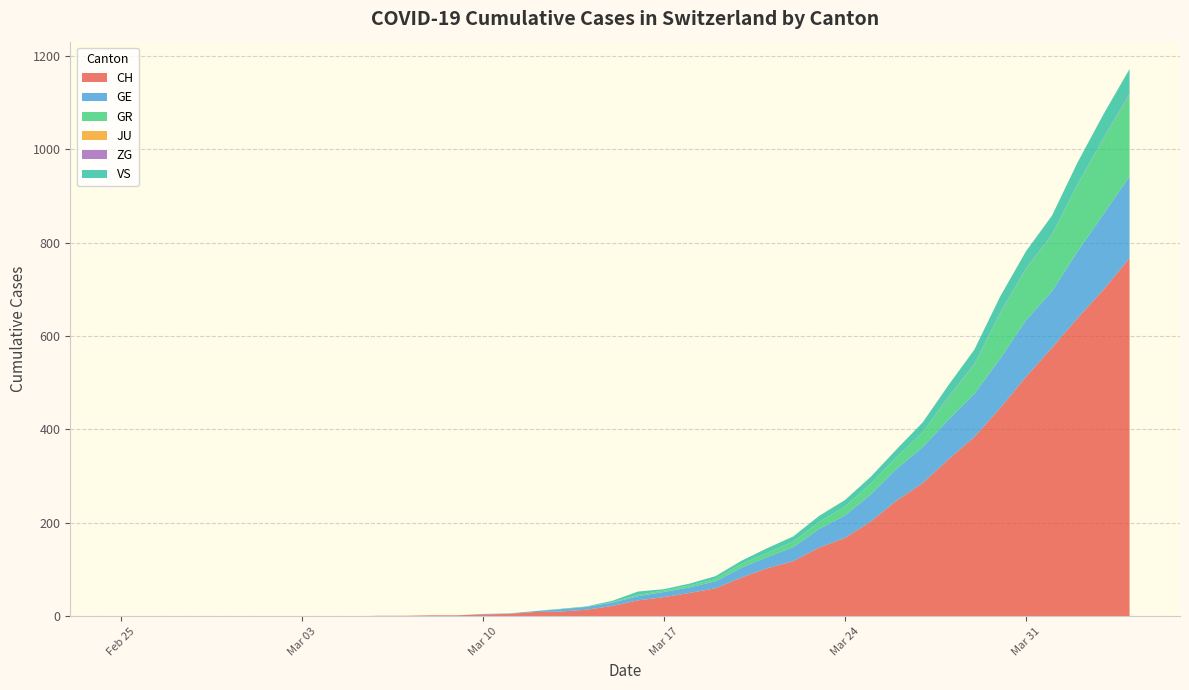

Reading left to right, list all the values displayed in this chart.

CH: 2020-02-25=0	2020-02-26=0	2020-02-27=0	2020-02-28=0	2020-02-29=0	2020-03-01=0	2020-03-02=0	2020-03-03=0	2020-03-04=0	2020-03-05=0	2020-03-06=1	2020-03-07=1	2020-03-08=2	2020-03-09=2	2020-03-10=4	2020-03-11=5	2020-03-12=9	2020-03-13=10	2020-03-14=14	2020-03-15=22	2020-03-16=34	2020-03-17=41	2020-03-18=50	2020-03-19=60	2020-03-20=83	2020-03-21=103	2020-03-22=118	2020-03-23=147	2020-03-24=168	2020-03-25=203	2020-03-26=248	2020-03-27=285	2020-03-28=336	2020-03-29=384	2020-03-30=446	2020-03-31=513	2020-04-01=575	2020-04-02=639	2020-04-03=700	2020-04-04=767
GE: 2020-02-25=0	2020-02-26=0	2020-02-27=0	2020-02-28=0	2020-02-29=0	2020-03-01=0	2020-03-02=0	2020-03-03=0	2020-03-04=0	2020-03-05=0	2020-03-06=0	2020-03-07=0	2020-03-08=0	2020-03-09=0	2020-03-10=1	2020-03-11=1	2020-03-12=2	2020-03-13=5	2020-03-14=6	2020-03-15=7	2020-03-16=9	2020-03-17=11	2020-03-18=12	2020-03-19=15	2020-03-20=21	2020-03-21=24	2020-03-22=30	2020-03-23=40	2020-03-24=48	2020-03-25=58	2020-03-26=68	2020-03-27=77	2020-03-28=85	2020-03-29=92	2020-03-30=106	2020-03-31=121	2020-04-01=121	2020-04-02=143	2020-04-03=162	2020-04-04=175
GR: 2020-02-25=0	2020-02-26=0	2020-02-27=0	2020-02-28=0	2020-02-29=0	2020-03-01=0	2020-03-02=0	2020-03-03=0	2020-03-04=0	2020-03-05=0	2020-03-06=0	2020-03-07=0	2020-03-08=0	2020-03-09=0	2020-03-10=0	2020-03-11=0	2020-03-12=0	2020-03-13=0	2020-03-14=0	2020-03-15=1	2020-03-16=3	2020-03-17=3	2020-03-18=4	2020-03-19=5	2020-03-20=8	2020-03-21=9	2020-03-22=12	2020-03-23=15	2020-03-24=19	2020-03-25=23	2020-03-26=25	2020-03-27=32	2020-03-28=48	2020-03-29=63	2020-03-30=97	2020-03-31=110	2020-04-01=121	2020-04-02=143	2020-04-03=162	2020-04-04=175
JU: 2020-02-25=0	2020-02-26=0	2020-02-27=0	2020-02-28=0	2020-02-29=0	2020-03-01=0	2020-03-02=0	2020-03-03=0	2020-03-04=0	2020-03-05=0	2020-03-06=0	2020-03-07=0	2020-03-08=0	2020-03-09=0	2020-03-10=0	2020-03-11=0	2020-03-12=0	2020-03-13=0	2020-03-14=0	2020-03-15=0	2020-03-16=0	2020-03-17=0	2020-03-18=0	2020-03-19=0	2020-03-20=0	2020-03-21=0	2020-03-22=0	2020-03-23=0	2020-03-24=0	2020-03-25=0	2020-03-26=0	2020-03-27=0	2020-03-28=0	2020-03-29=0	2020-03-30=0	2020-03-31=0	2020-04-01=0	2020-04-02=0	2020-04-03=0	2020-04-04=0
ZG: 2020-02-25=0	2020-02-26=0	2020-02-27=0	2020-02-28=0	2020-02-29=0	2020-03-01=0	2020-03-02=0	2020-03-03=0	2020-03-04=0	2020-03-05=0	2020-03-06=0	2020-03-07=0	2020-03-08=0	2020-03-09=0	2020-03-10=0	2020-03-11=0	2020-03-12=0	2020-03-13=0	2020-03-14=0	2020-03-15=0	2020-03-16=0	2020-03-17=0	2020-03-18=0	2020-03-19=0	2020-03-20=0	2020-03-21=0	2020-03-22=0	2020-03-23=0	2020-03-24=0	2020-03-25=0	2020-03-26=0	2020-03-27=0	2020-03-28=1	2020-03-29=1	2020-03-30=1	2020-03-31=1	2020-04-01=1	2020-04-02=1	2020-04-03=1	2020-04-04=2
VS: 2020-02-25=0	2020-02-26=0	2020-02-27=0	2020-02-28=0	2020-02-29=0	2020-03-01=0	2020-03-02=0	2020-03-03=0	2020-03-04=0	2020-03-05=0	2020-03-06=0	2020-03-07=0	2020-03-08=0	2020-03-09=0	2020-03-10=0	2020-03-11=0	2020-03-12=0	2020-03-13=1	2020-03-14=1	2020-03-15=3	2020-03-16=7	2020-03-17=3	2020-03-18=4	2020-03-19=6	2020-03-20=7	2020-03-21=10	2020-03-22=11	2020-03-23=13	2020-03-24=14	2020-03-25=15	2020-03-26=17	2020-03-27=21	2020-03-28=25	2020-03-29=31	2020-03-30=35	2020-03-31=37	2020-04-01=40	2020-04-02=47	2020-04-03=51	2020-04-04=53